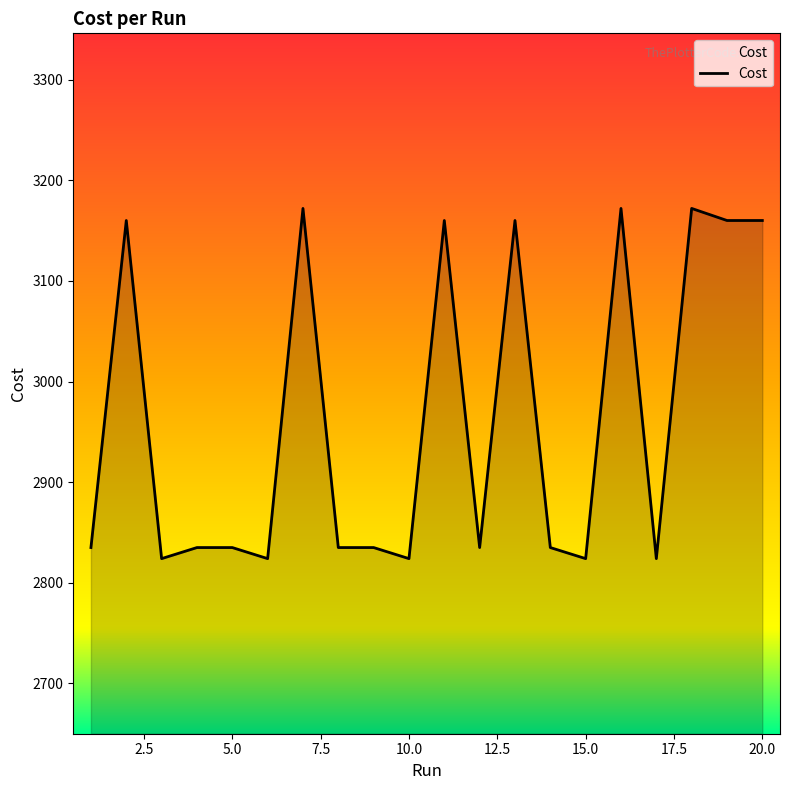

What is the difference between the maximum and minimum values?

348